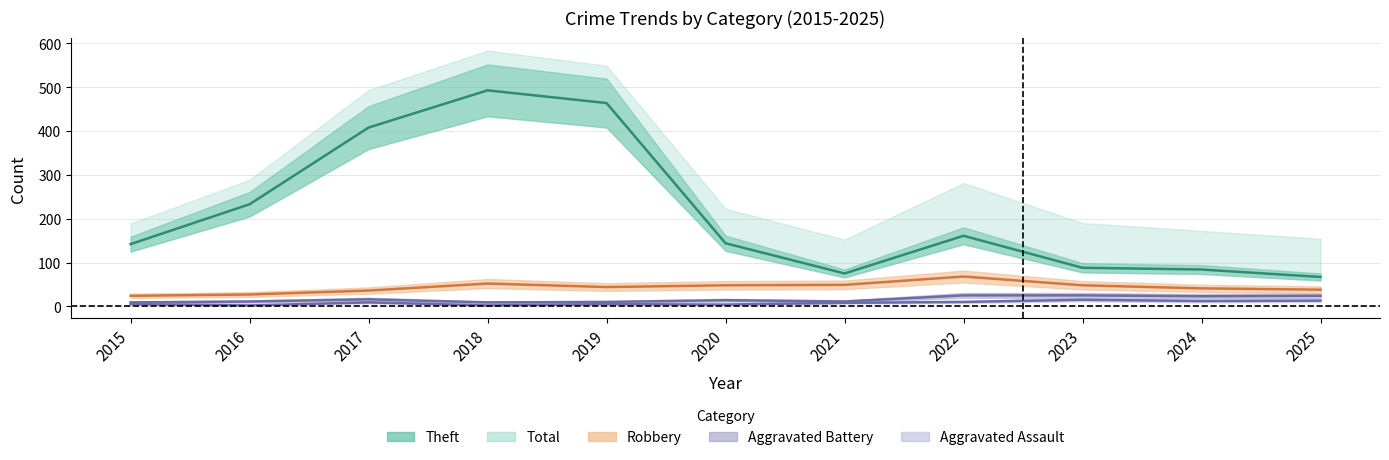

Count the number of categories in the chart.

11